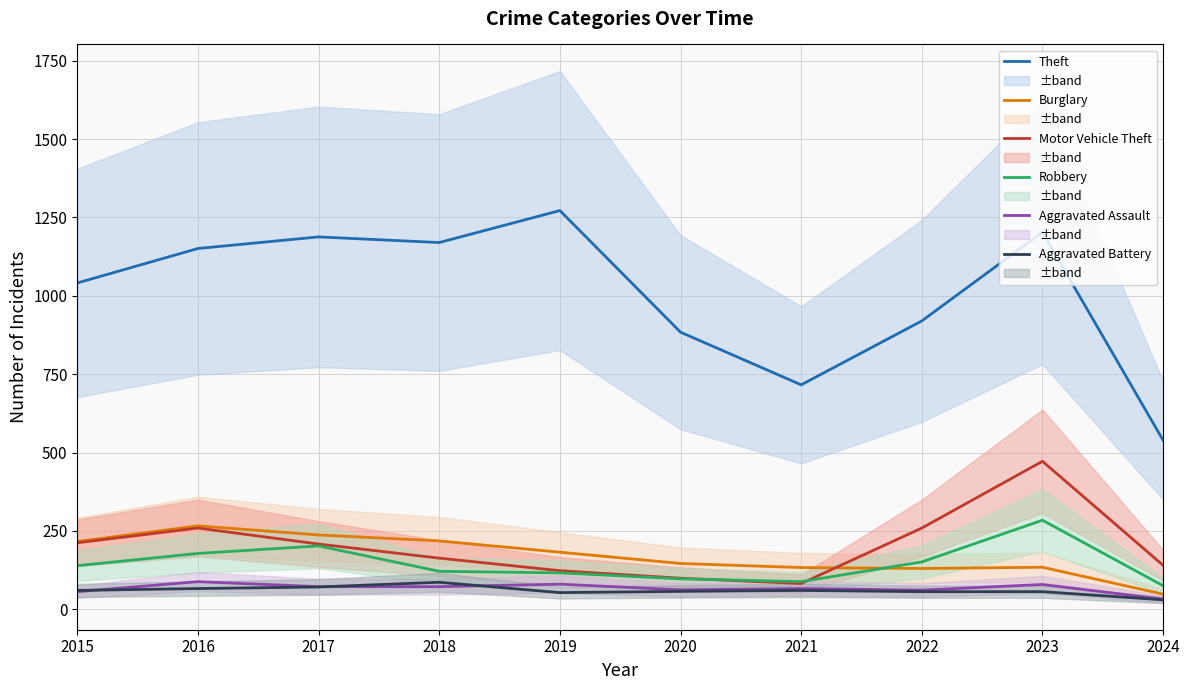

What is the difference between the highest and lowest values at 2016?

1085